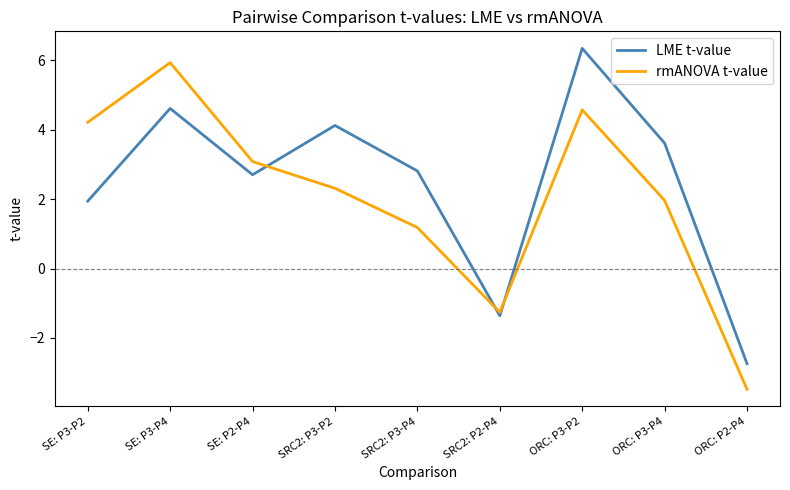

Which series changed the most between SRC2: P2-P4 and ORC: P2-P4?

rmANOVA t-value